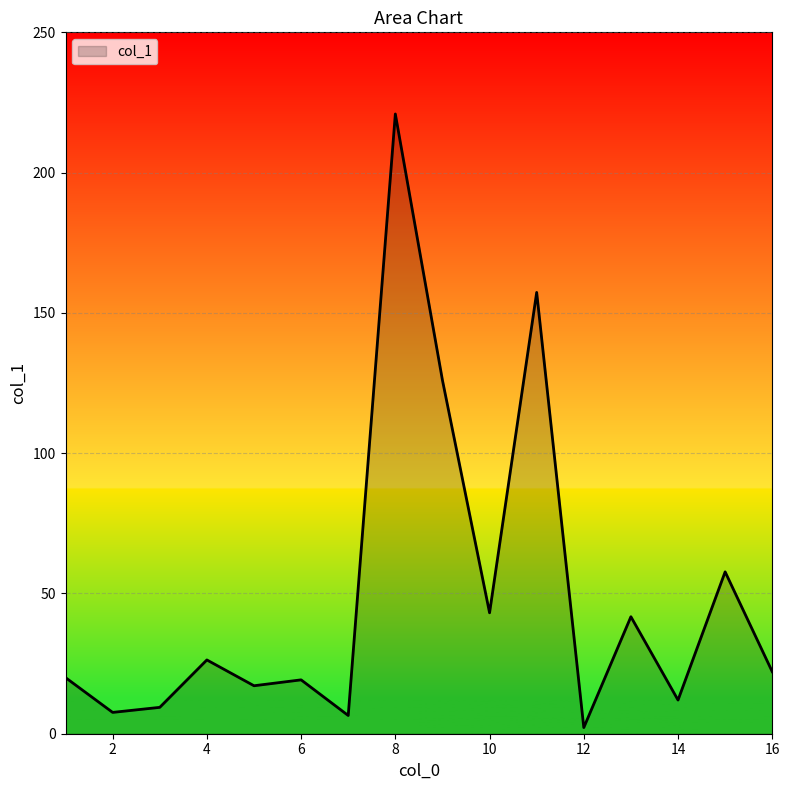

What is the greatest value displayed?

220.9